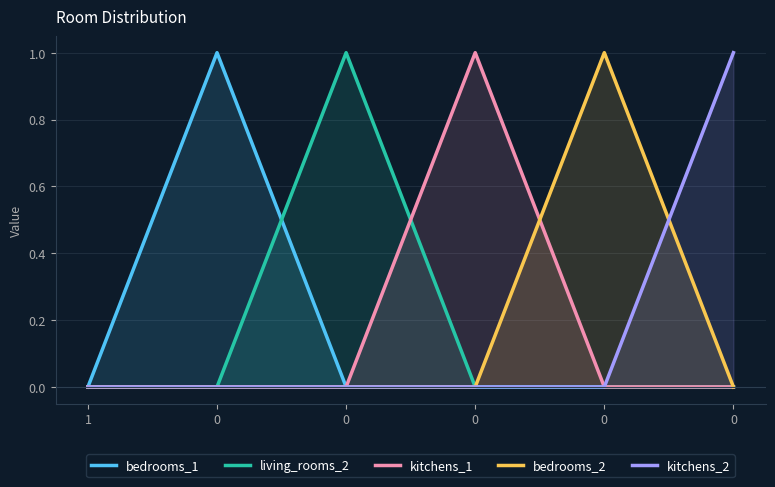

What is the spread (max minus min) of values at 0?

1